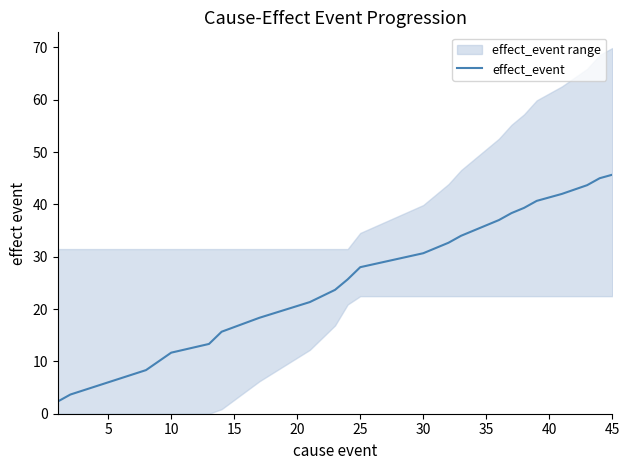

Reading left to right, extract all data points from this chart.

2.3	3.7	6.0	8.3	10.0	11.7	13.3	15.7	18.3	21.3	23.7	25.7	28.0	30.7	32.7	34.0	35.0	36.0	37.0	38.3	39.3	40.7	42.0	43.7	45.0	45.7